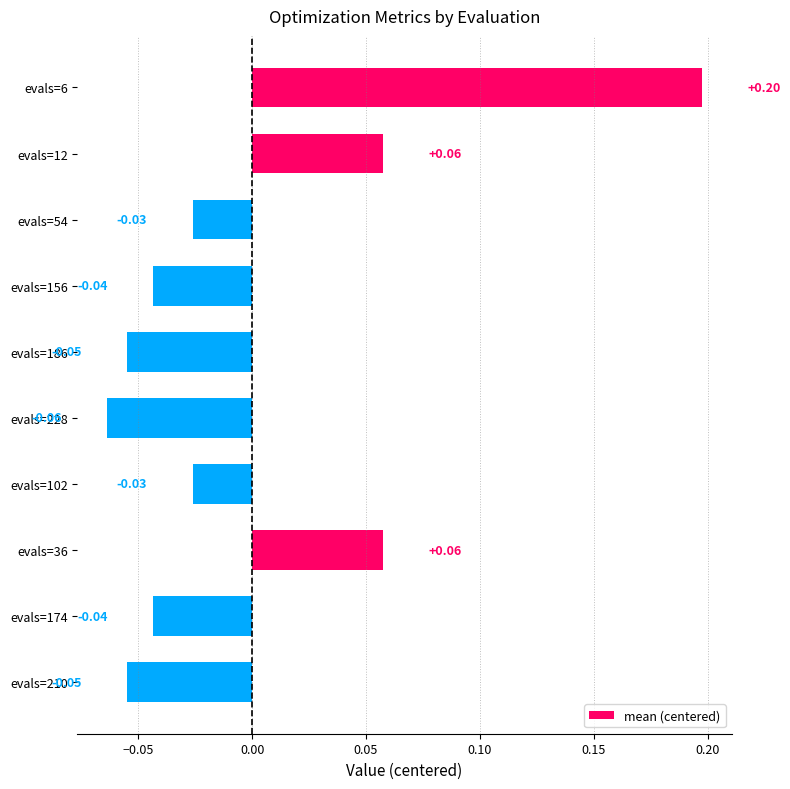

At which category does the chart reach its peak across all series?

evals=6